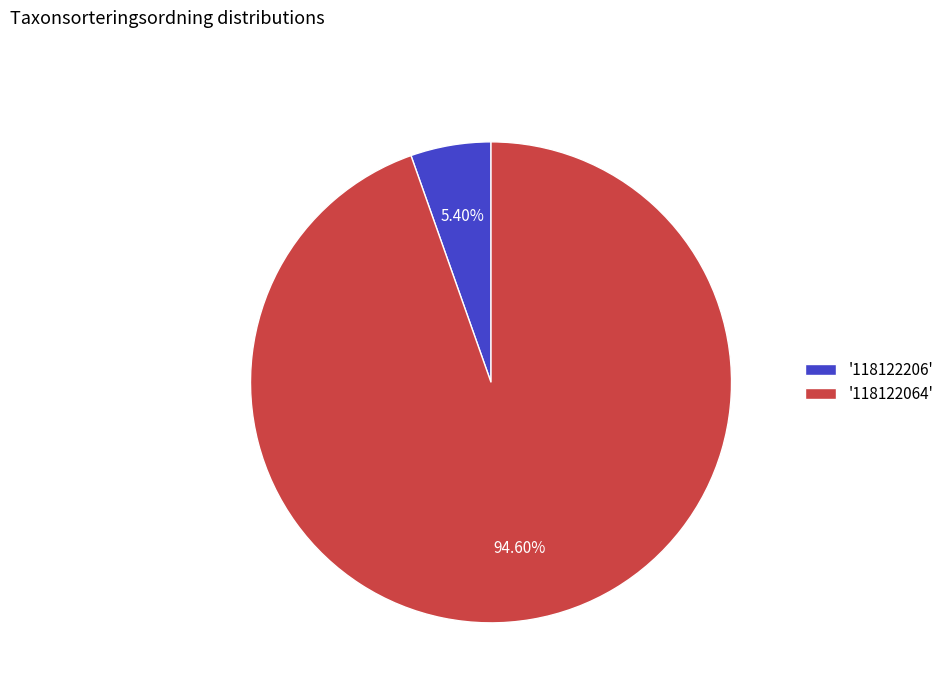

Count the number of slices in the pie.

2